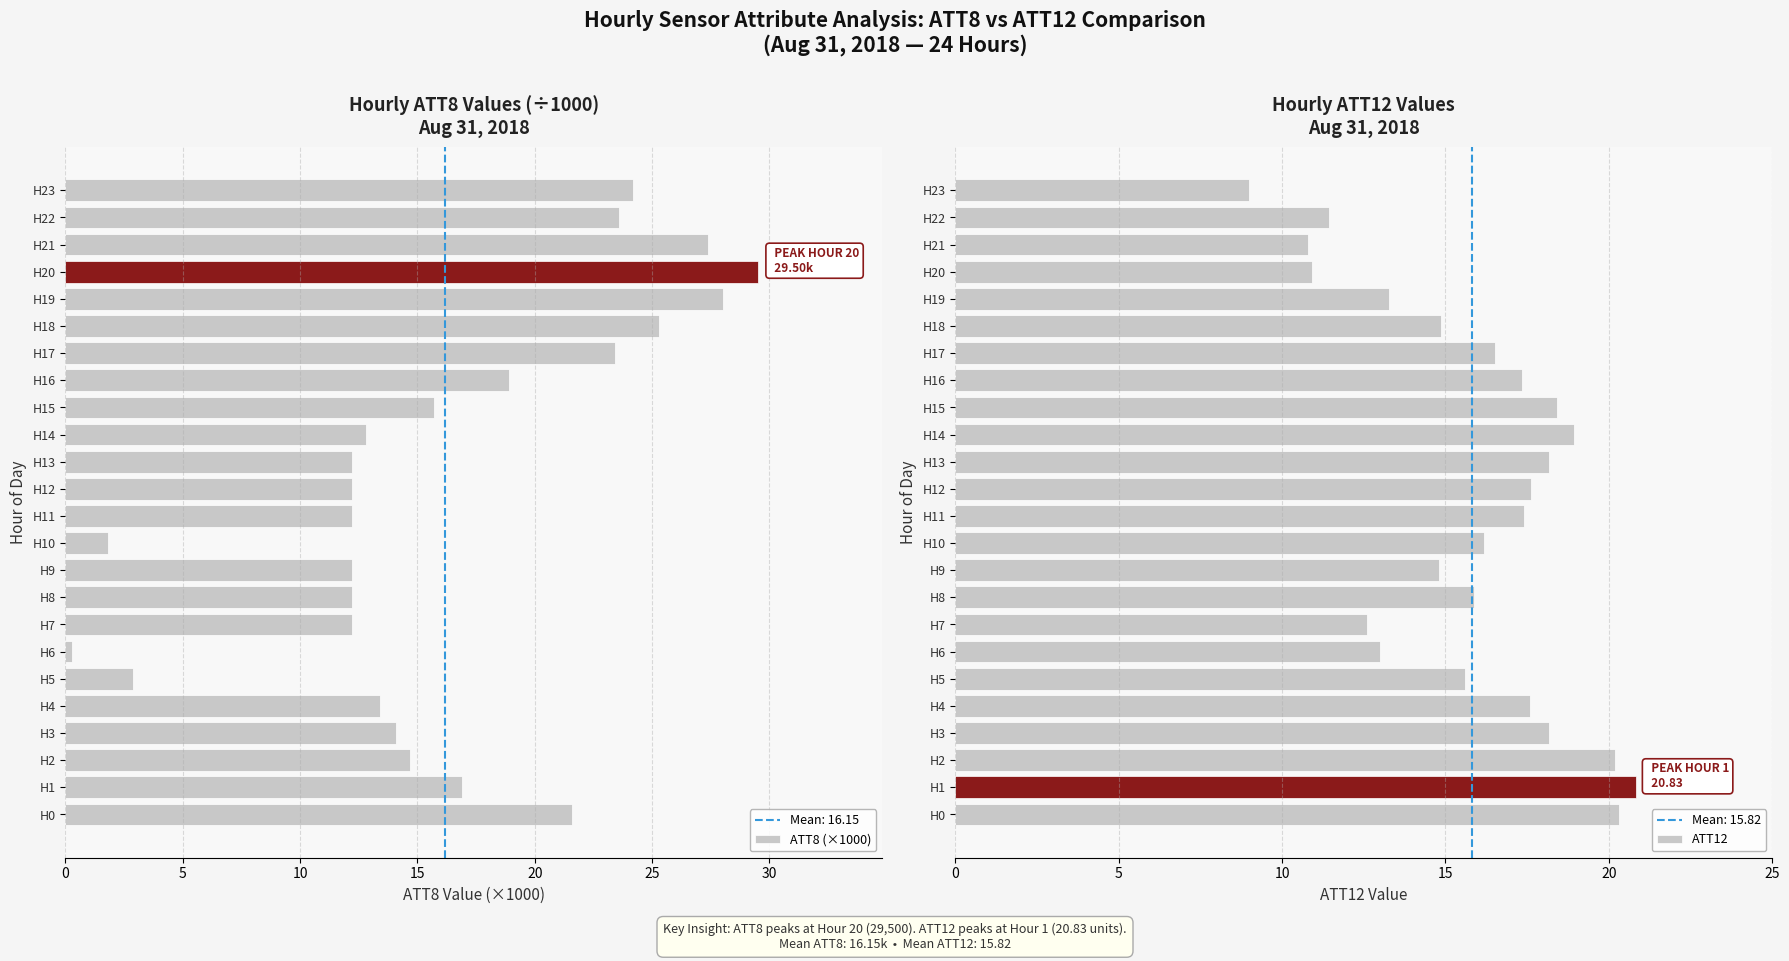

The value of ATT8 (×1000) at H3 is 14.1. True or false?

True